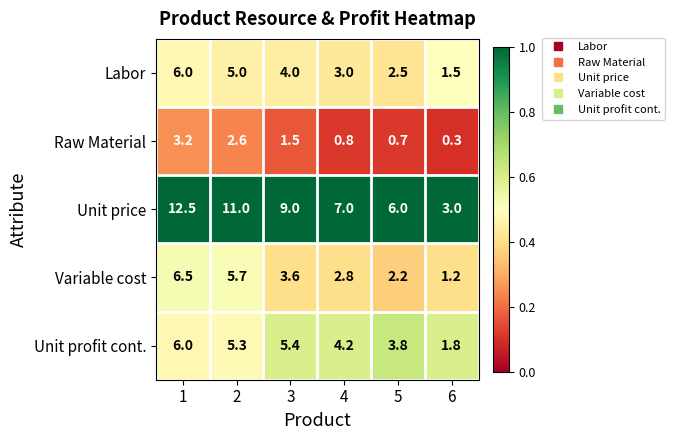

At which label does Unit profit cont. reach its minimum?

6